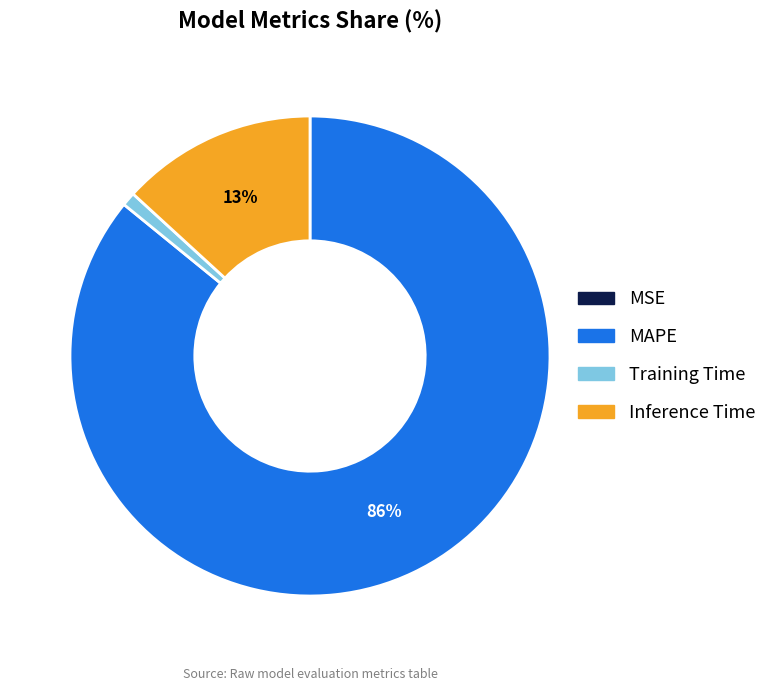

Which has a higher value, Inference Time or Training Time?

Inference Time